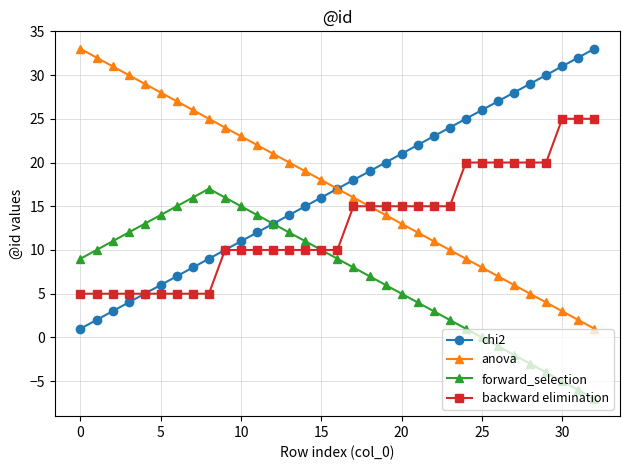

True or false: forward_selection and anova cross at least once.

False